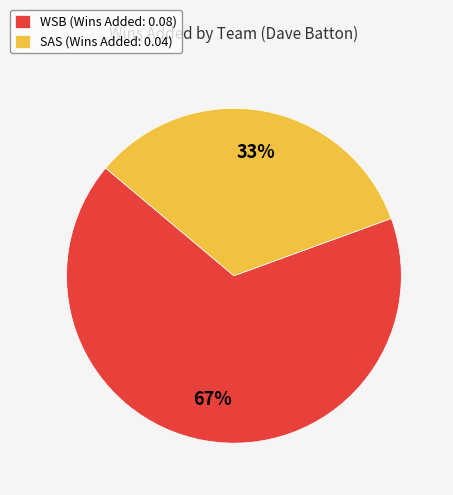

To the nearest percent, what is the average slice percentage?

50%